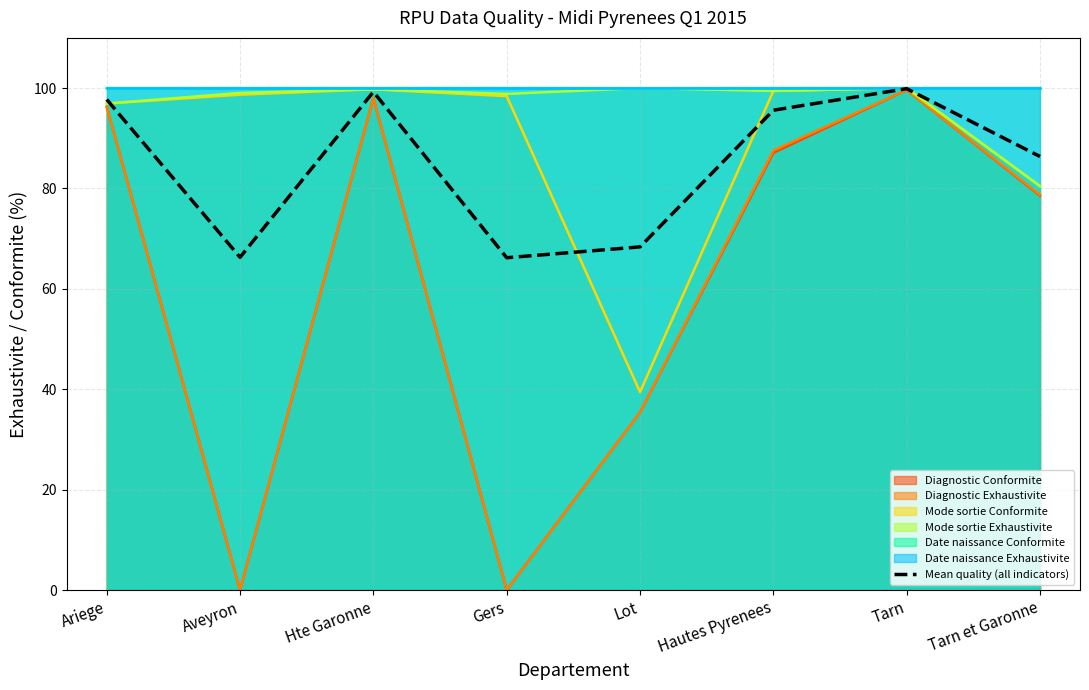

Rank the categories by value from highest to lowest.

Tarn, Hte Garonne, Ariege, Hautes Pyrenees, Tarn et Garonne, Lot, Aveyron, Gers